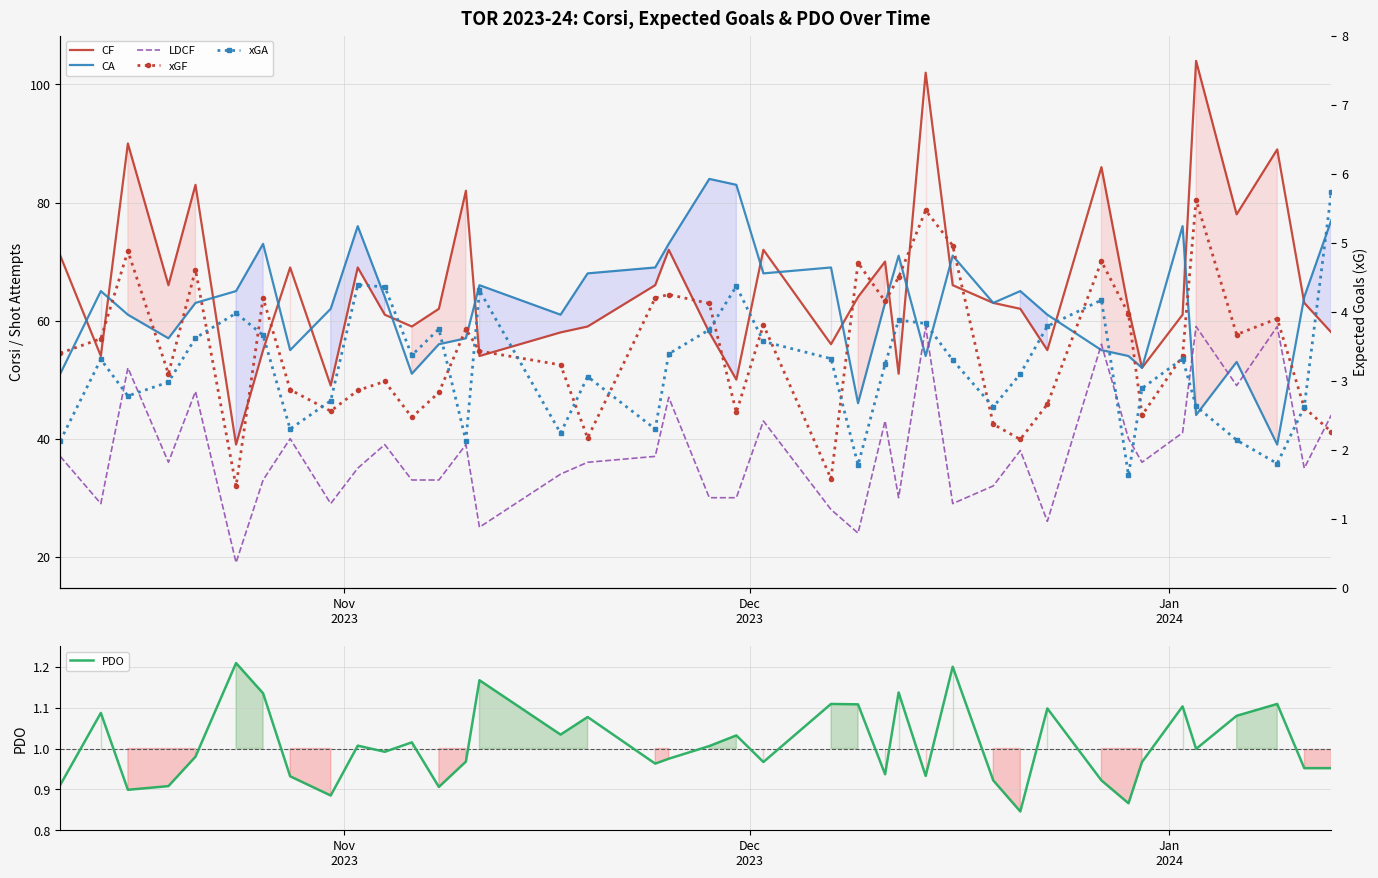

Reading left to right, extract all data points from this chart.

CF: 71.0	54.0	90.0	66.0	83.0	39.0	55.0	69.0	49.0	69.0	61.0	59.0	62.0	82.0	54.0	58.0	59.0	66.0	72.0	58.0	50.0	72.0	56.0	64.0	70.0	51.0	102.0	66.0	63.0	62.0	55.0	86.0	62.0	52.0	61.0	104.0	78.0	89.0	63.0	58.0
CA: 51.0	65.0	61.0	57.0	63.0	65.0	73.0	55.0	62.0	76.0	64.0	51.0	56.0	57.0	66.0	61.0	68.0	69.0	73.0	84.0	83.0	68.0	69.0	46.0	63.0	71.0	54.0	71.0	63.0	65.0	61.0	55.0	54.0	52.0	76.0	44.0	53.0	39.0	64.0	77.0
LDCF: 37.0	29.0	52.0	36.0	48.0	19.0	33.0	40.0	29.0	35.0	39.0	33.0	33.0	39.0	25.0	34.0	36.0	37.0	47.0	30.0	30.0	43.0	28.0	24.0	43.0	30.0	59.0	29.0	32.0	38.0	26.0	56.0	40.0	36.0	41.0	59.0	49.0	59.0	35.0	44.0
PDO: 0.9	1.1	0.9	0.9	1.0	1.2	1.1	0.9	0.9	1.0	1.0	1.0	0.9	1.0	1.2	1.0	1.1	1.0	1.0	1.0	1.0	1.0	1.1	1.1	0.9	1.1	0.9	1.2	0.9	0.8	1.1	0.9	0.9	1.0	1.1	1.0	1.1	1.1	1.0	1.0
xGF: 3.4	3.6	4.9	3.1	4.6	1.5	4.2	2.9	2.6	2.9	3.0	2.5	2.8	3.8	3.4	3.2	2.2	4.2	4.2	4.1	2.5	3.8	1.6	4.7	4.2	4.5	5.5	5.0	2.4	2.1	2.7	4.7	4.0	2.5	3.4	5.6	3.7	3.9	2.6	2.3
xGA: 2.1	3.3	2.8	3.0	3.6	4.0	3.7	2.3	2.7	4.4	4.4	3.4	3.8	2.1	4.3	2.2	3.1	2.3	3.4	3.7	4.4	3.6	3.3	1.8	3.2	3.9	3.8	3.3	2.6	3.1	3.8	4.2	1.6	2.9	3.3	2.6	2.1	1.8	2.6	5.7